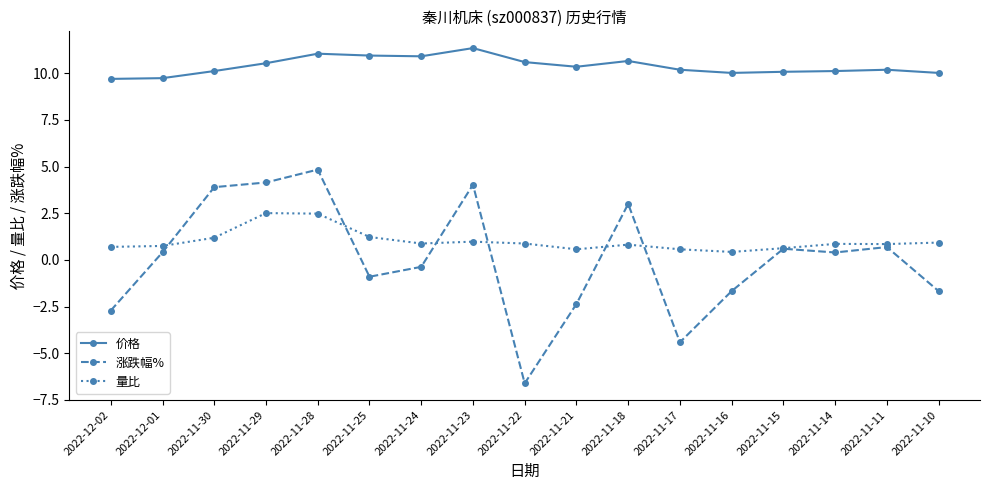

True or false: 涨跌幅% has more than 0 points higher than both neighbors.

True